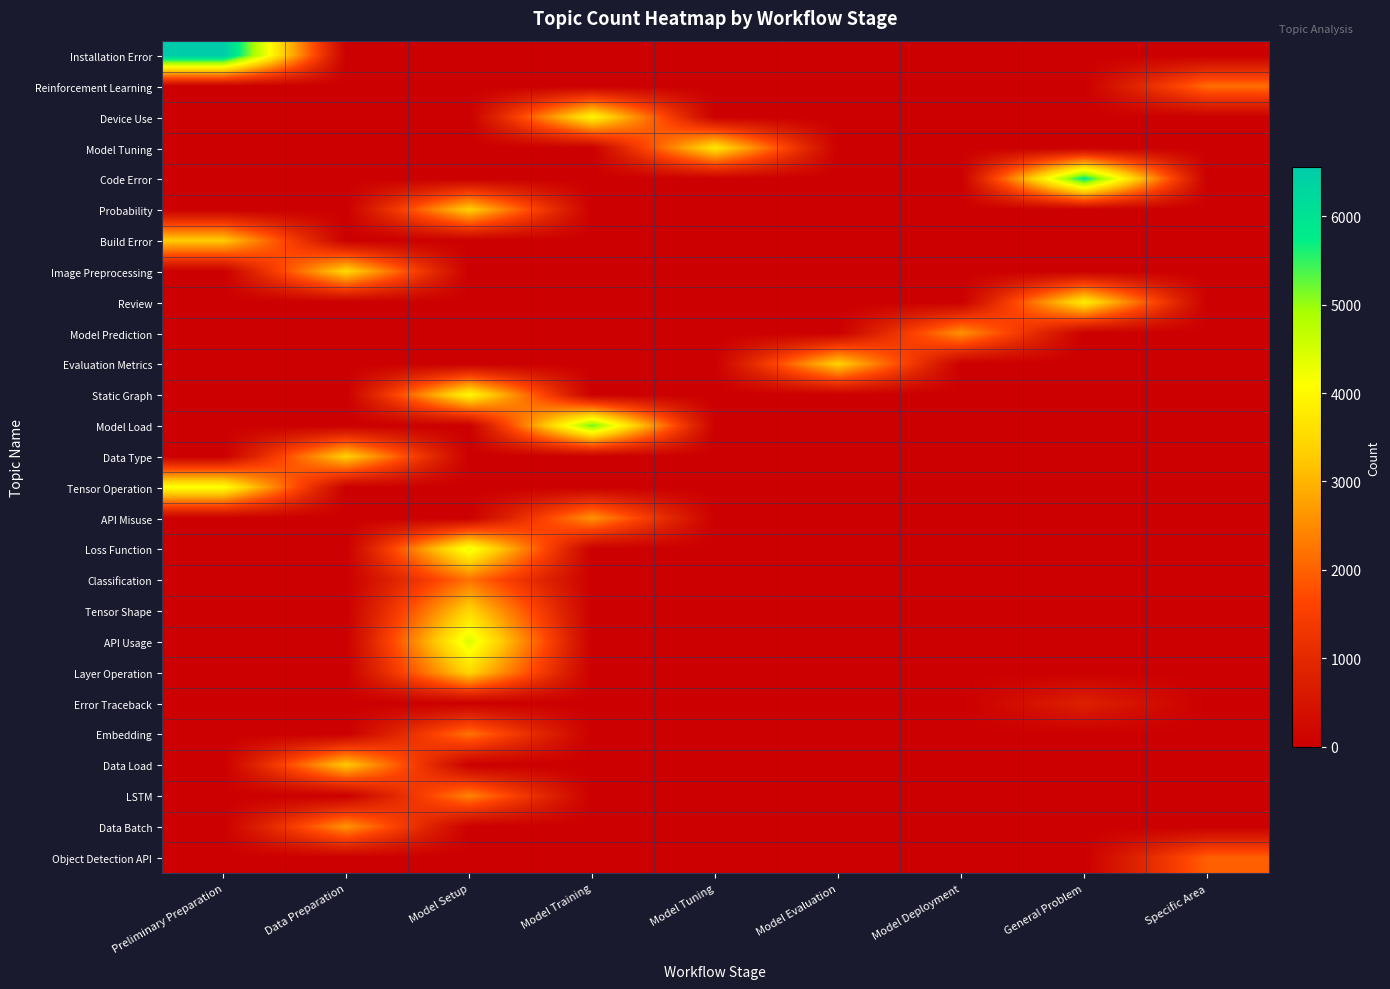

Reading left to right, list all the values displayed in this chart.

Installation Error: Preliminary Preparation=6556	Data Preparation=0	Model Setup=0	Model Training=0	Model Tuning=0	Model Evaluation=0	Model Deployment=0	General Problem=0	Specific Area=0
Reinforcement Learning: Preliminary Preparation=0	Data Preparation=0	Model Setup=0	Model Training=0	Model Tuning=0	Model Evaluation=0	Model Deployment=0	General Problem=0	Specific Area=2150
Device Use: Preliminary Preparation=0	Data Preparation=0	Model Setup=0	Model Training=3963	Model Tuning=0	Model Evaluation=0	Model Deployment=0	General Problem=0	Specific Area=0
Model Tuning: Preliminary Preparation=0	Data Preparation=0	Model Setup=0	Model Training=0	Model Tuning=3724	Model Evaluation=0	Model Deployment=0	General Problem=0	Specific Area=0
Code Error: Preliminary Preparation=0	Data Preparation=0	Model Setup=0	Model Training=0	Model Tuning=0	Model Evaluation=0	Model Deployment=0	General Problem=5818	Specific Area=0
Probability: Preliminary Preparation=0	Data Preparation=0	Model Setup=3373	Model Training=0	Model Tuning=0	Model Evaluation=0	Model Deployment=0	General Problem=0	Specific Area=0
Build Error: Preliminary Preparation=3299	Data Preparation=0	Model Setup=0	Model Training=0	Model Tuning=0	Model Evaluation=0	Model Deployment=0	General Problem=0	Specific Area=0
Image Preprocessing: Preliminary Preparation=0	Data Preparation=3500	Model Setup=0	Model Training=0	Model Tuning=0	Model Evaluation=0	Model Deployment=0	General Problem=0	Specific Area=0
Review: Preliminary Preparation=0	Data Preparation=0	Model Setup=0	Model Training=0	Model Tuning=0	Model Evaluation=0	Model Deployment=0	General Problem=3822	Specific Area=0
Model Prediction: Preliminary Preparation=0	Data Preparation=0	Model Setup=0	Model Training=0	Model Tuning=0	Model Evaluation=0	Model Deployment=2601	General Problem=0	Specific Area=0
Evaluation Metrics: Preliminary Preparation=0	Data Preparation=0	Model Setup=0	Model Training=0	Model Tuning=0	Model Evaluation=3398	Model Deployment=0	General Problem=0	Specific Area=0
Static Graph: Preliminary Preparation=0	Data Preparation=0	Model Setup=4021	Model Training=0	Model Tuning=0	Model Evaluation=0	Model Deployment=0	General Problem=0	Specific Area=0
Model Load: Preliminary Preparation=0	Data Preparation=0	Model Setup=0	Model Training=5225	Model Tuning=0	Model Evaluation=0	Model Deployment=0	General Problem=0	Specific Area=0
Data Type: Preliminary Preparation=0	Data Preparation=3376	Model Setup=0	Model Training=0	Model Tuning=0	Model Evaluation=0	Model Deployment=0	General Problem=0	Specific Area=0
Tensor Operation: Preliminary Preparation=4163	Data Preparation=0	Model Setup=0	Model Training=0	Model Tuning=0	Model Evaluation=0	Model Deployment=0	General Problem=0	Specific Area=0
API Misuse: Preliminary Preparation=0	Data Preparation=0	Model Setup=0	Model Training=2608	Model Tuning=0	Model Evaluation=0	Model Deployment=0	General Problem=0	Specific Area=0
Loss Function: Preliminary Preparation=0	Data Preparation=0	Model Setup=4333	Model Training=0	Model Tuning=0	Model Evaluation=0	Model Deployment=0	General Problem=0	Specific Area=0
Classification: Preliminary Preparation=0	Data Preparation=0	Model Setup=2198	Model Training=0	Model Tuning=0	Model Evaluation=0	Model Deployment=0	General Problem=0	Specific Area=0
Tensor Shape: Preliminary Preparation=0	Data Preparation=0	Model Setup=3455	Model Training=0	Model Tuning=0	Model Evaluation=0	Model Deployment=0	General Problem=0	Specific Area=0
API Usage: Preliminary Preparation=0	Data Preparation=0	Model Setup=4473	Model Training=0	Model Tuning=0	Model Evaluation=0	Model Deployment=0	General Problem=0	Specific Area=0
Layer Operation: Preliminary Preparation=0	Data Preparation=0	Model Setup=3459	Model Training=0	Model Tuning=0	Model Evaluation=0	Model Deployment=0	General Problem=0	Specific Area=0
Error Traceback: Preliminary Preparation=0	Data Preparation=0	Model Setup=0	Model Training=0	Model Tuning=0	Model Evaluation=0	Model Deployment=0	General Problem=794	Specific Area=0
Embedding: Preliminary Preparation=0	Data Preparation=0	Model Setup=2218	Model Training=0	Model Tuning=0	Model Evaluation=0	Model Deployment=0	General Problem=0	Specific Area=0
Data Load: Preliminary Preparation=0	Data Preparation=3278	Model Setup=0	Model Training=0	Model Tuning=0	Model Evaluation=0	Model Deployment=0	General Problem=0	Specific Area=0
LSTM: Preliminary Preparation=0	Data Preparation=0	Model Setup=2426	Model Training=0	Model Tuning=0	Model Evaluation=0	Model Deployment=0	General Problem=0	Specific Area=0
Data Batch: Preliminary Preparation=0	Data Preparation=2623	Model Setup=0	Model Training=0	Model Tuning=0	Model Evaluation=0	Model Deployment=0	General Problem=0	Specific Area=0
Object Detection API: Preliminary Preparation=0	Data Preparation=0	Model Setup=0	Model Training=0	Model Tuning=0	Model Evaluation=0	Model Deployment=0	General Problem=0	Specific Area=1976